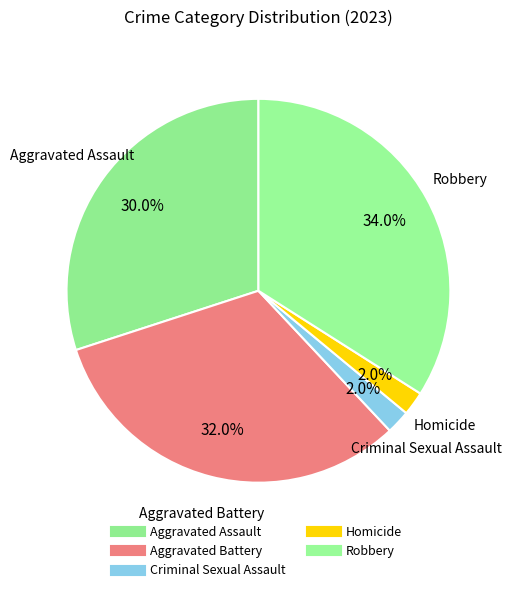

To the nearest percent, what is the combined percentage of Homicide and Robbery?

36%